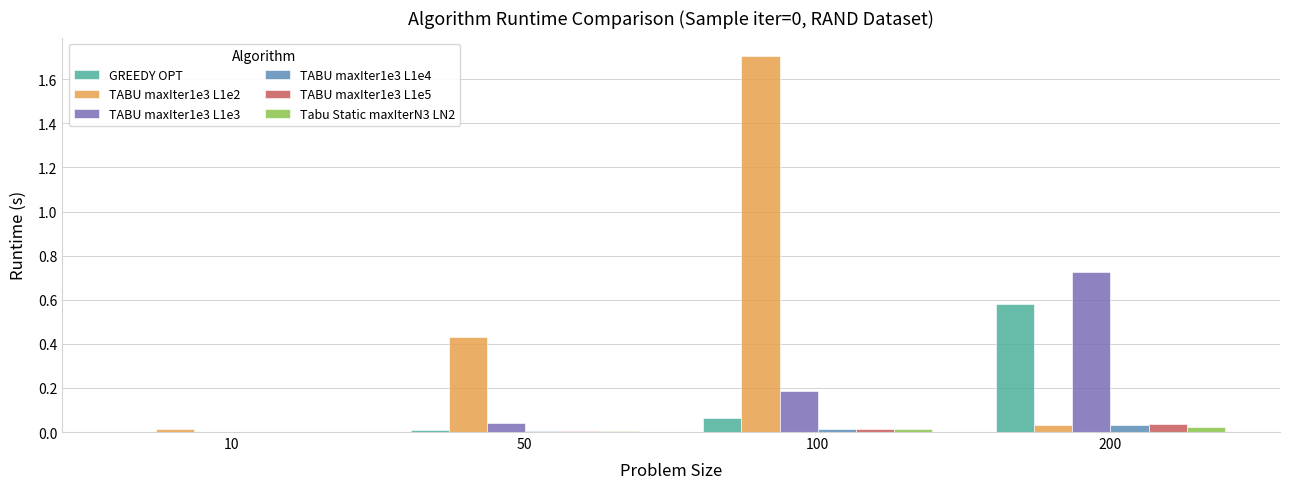

True or false: TABU maxIter1e3 L1e2 has a value of 1.7 at 100.

True